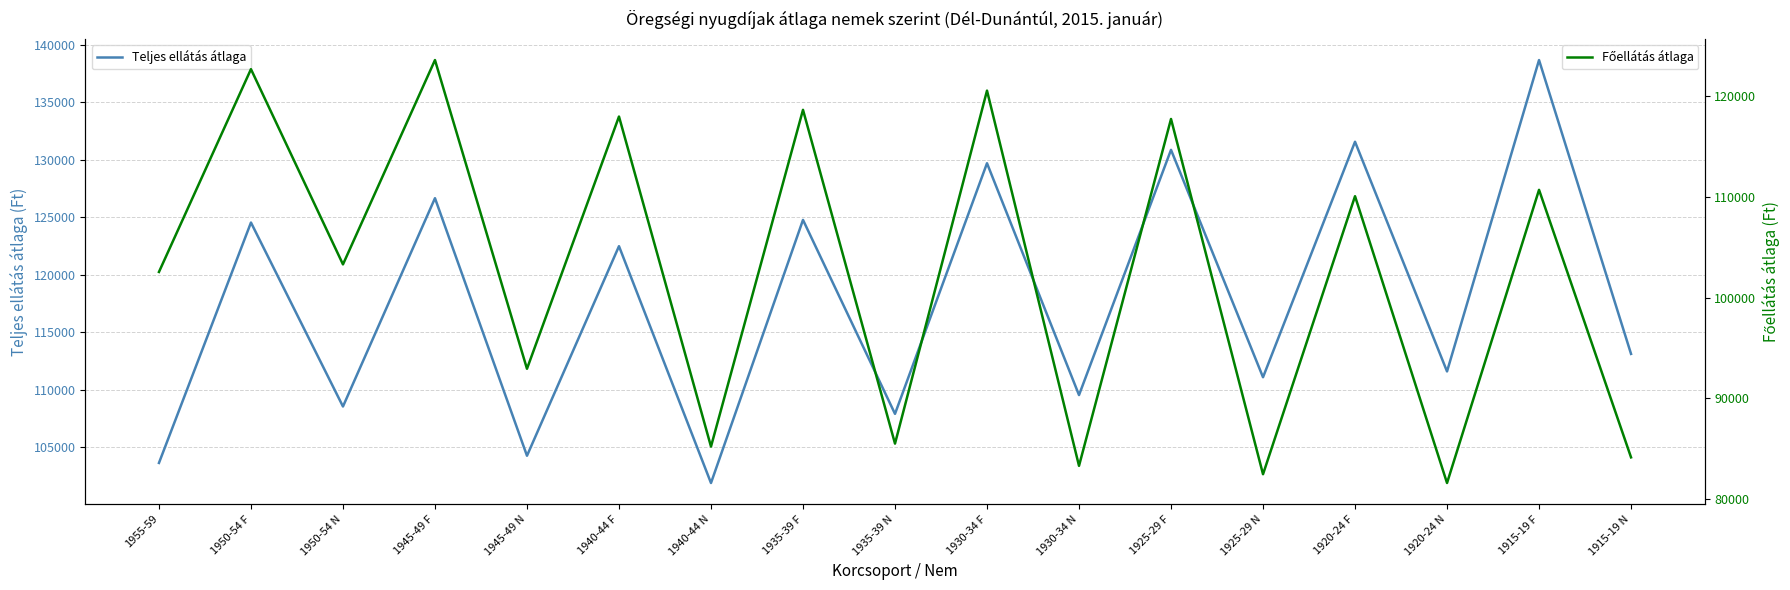

True or false: Teljes ellátás átlaga and Főellátás átlaga cross at least once.

False